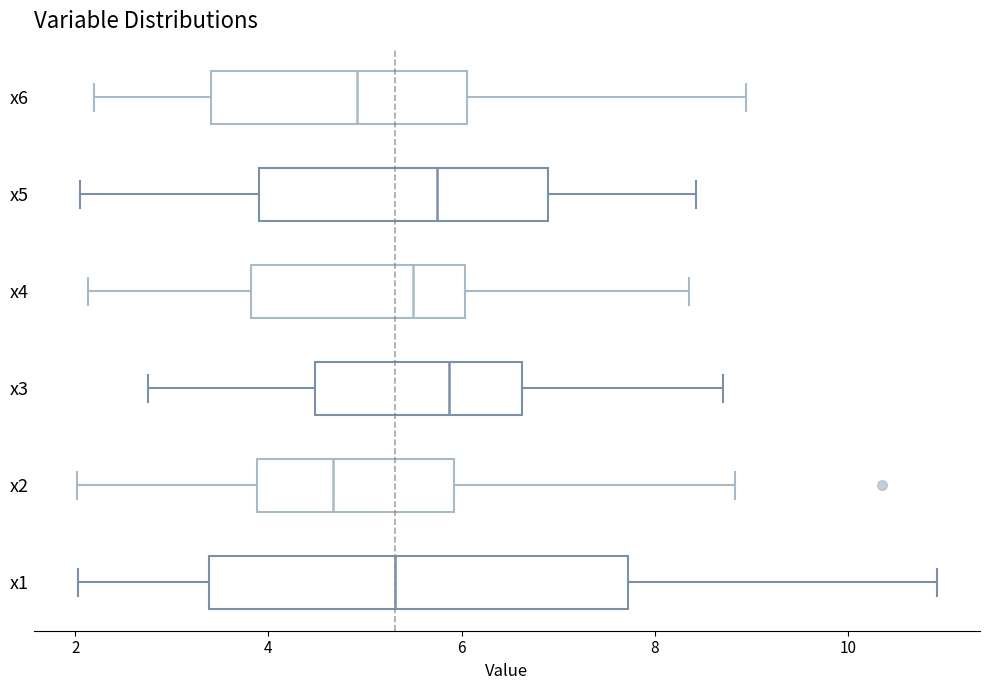

Where is the right edge of the box for x6 on the x-axis? The values are not printed on the chart, so give them approximately, as read against the axis.

6.0